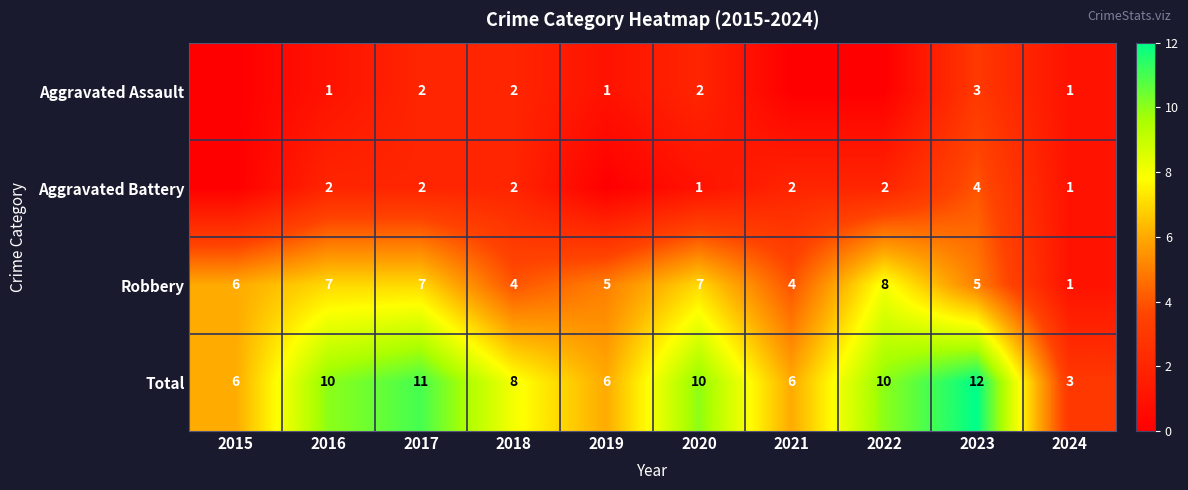

What is the approximate value of Robbery at 2021?

4